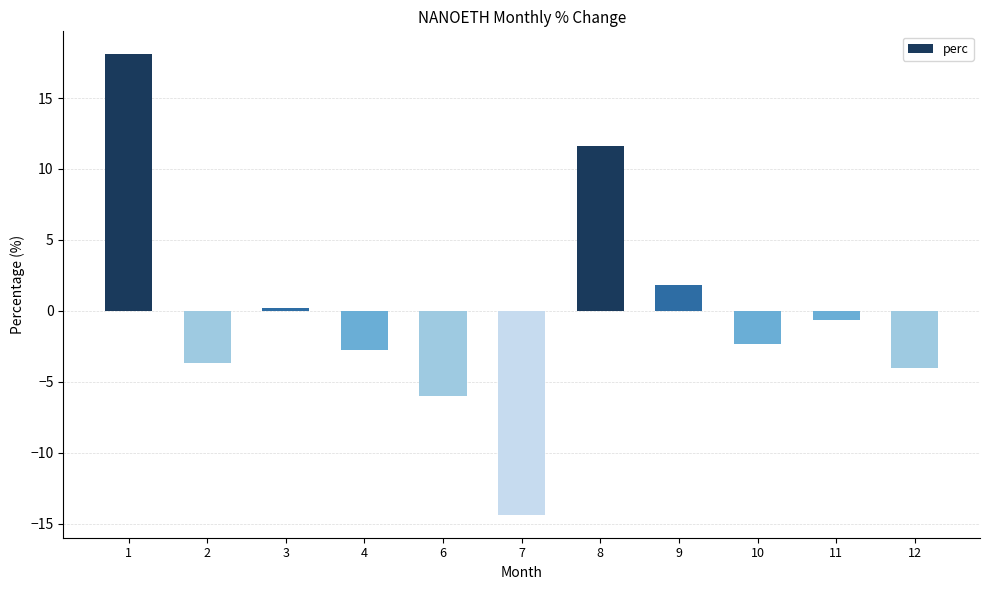

What is the maximum value shown in the chart?

18.1